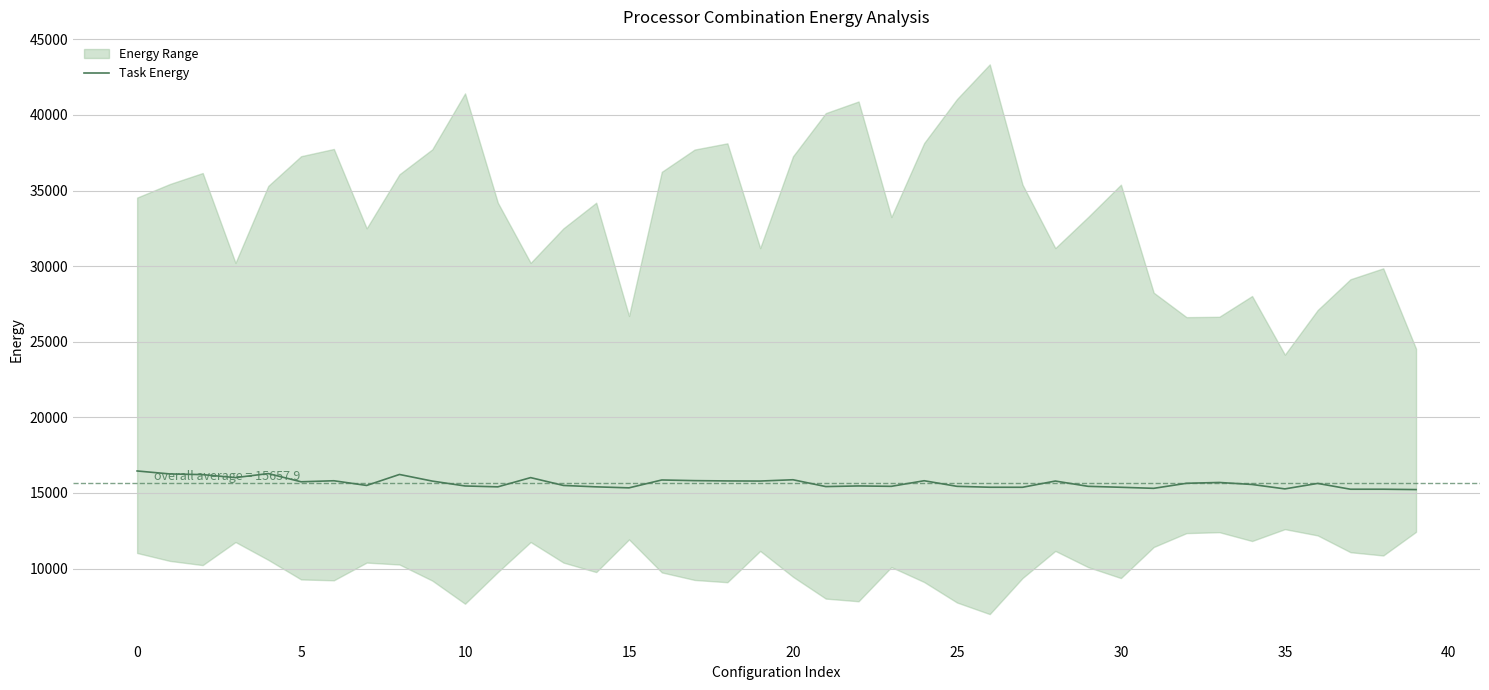

Does the chart display data point markers on the line(s)?

No